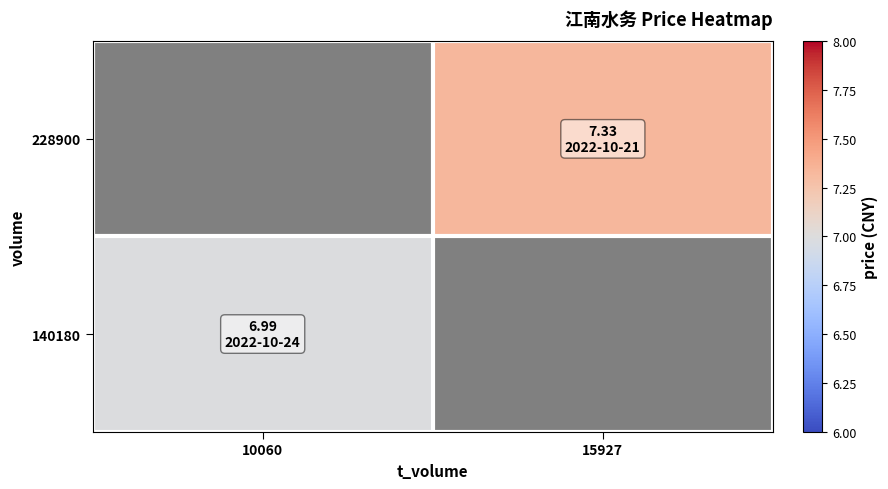

How many positive values does the 140180 series have?

1